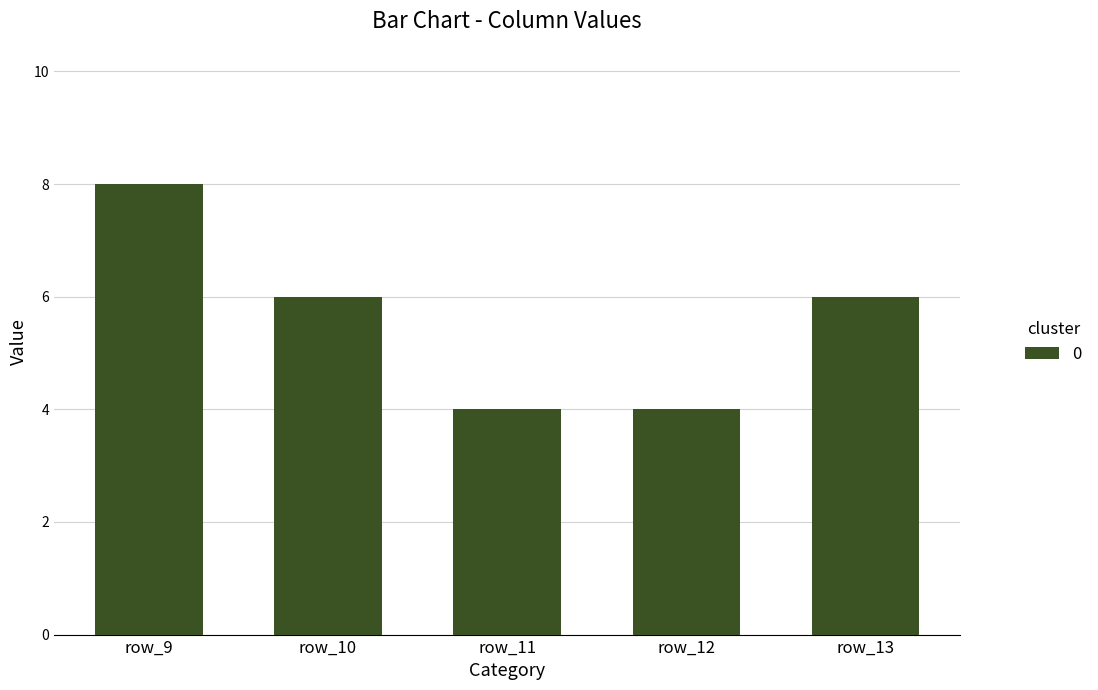

At which category does the chart reach its peak across all series?

row_9